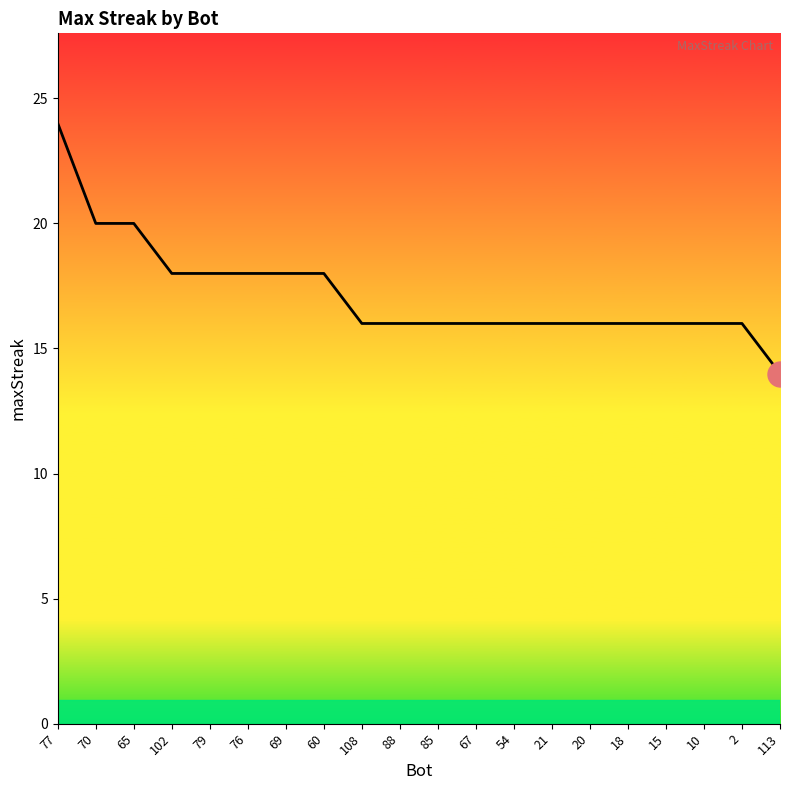

Count the values in the range 16 to 18.

16